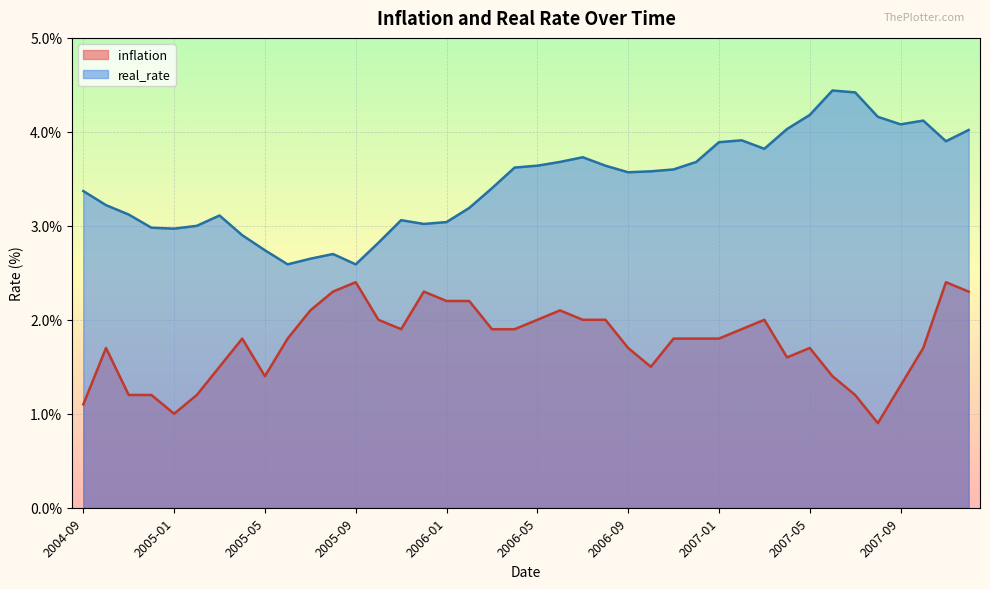

What is the label of the 39th point from the left?

2007-11